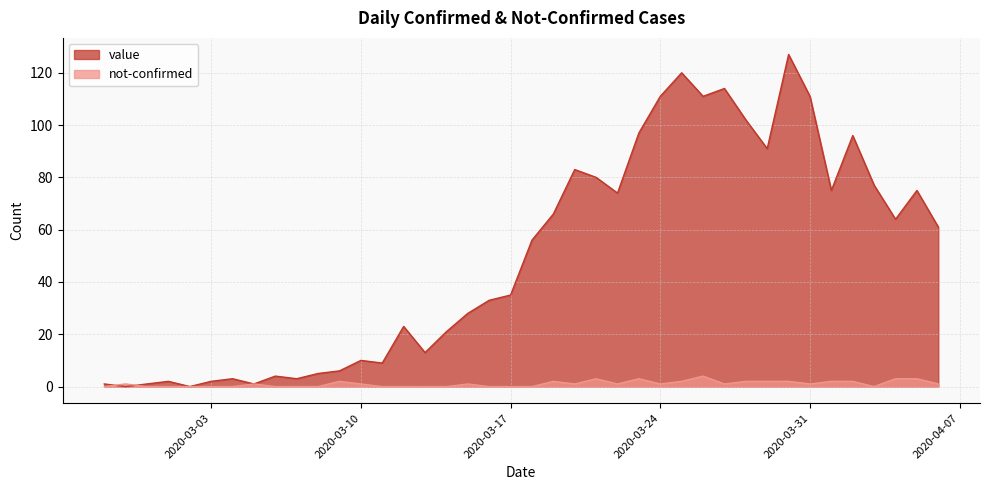

At how many categories does at least one series exceed 81?

11